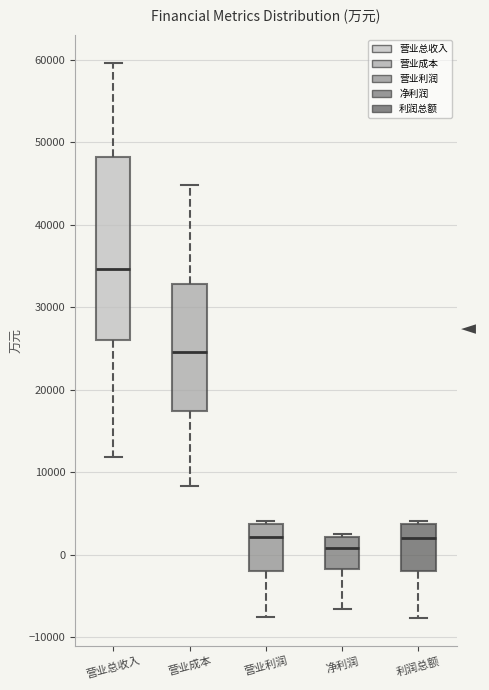

Comparing the boxes themselves (not the whiskers), which one is the tallest?

营业总收入